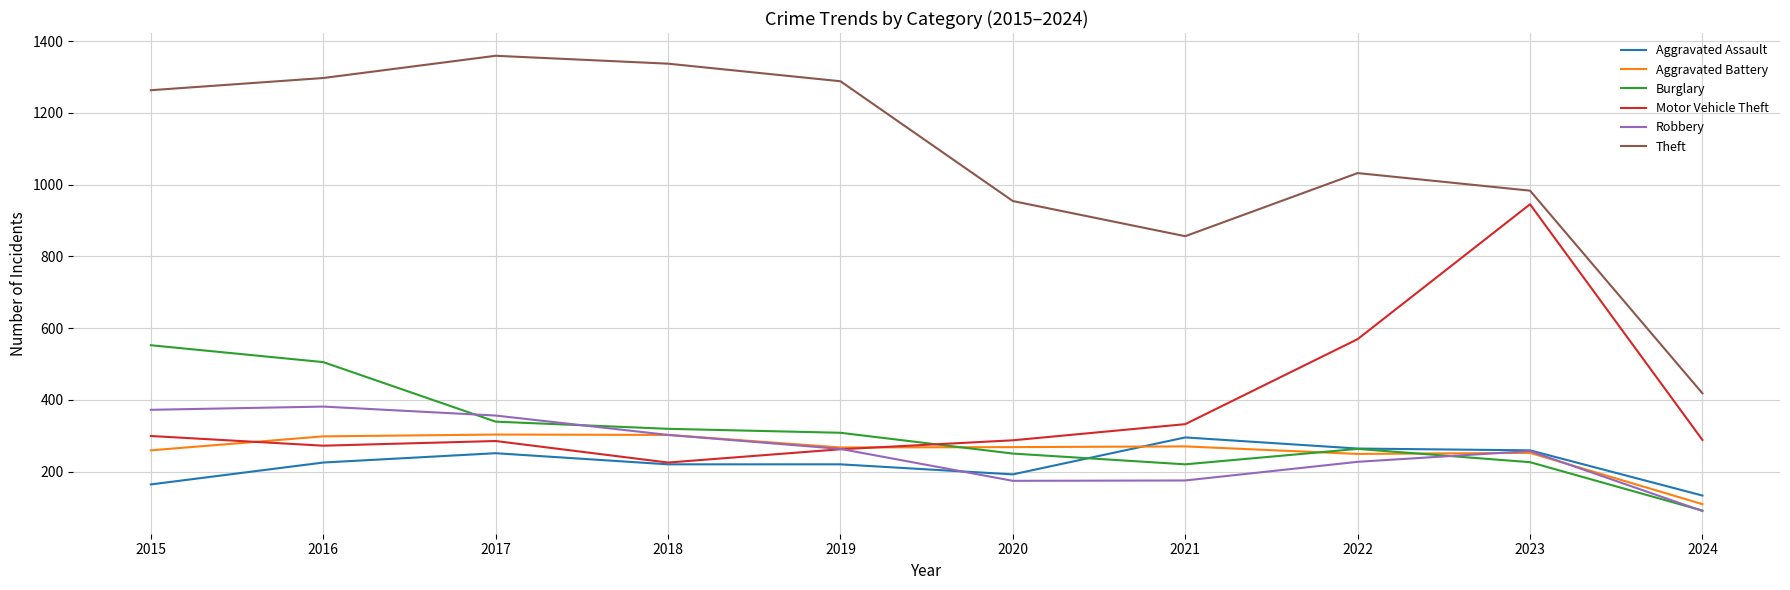

What is the smallest value displayed?

90